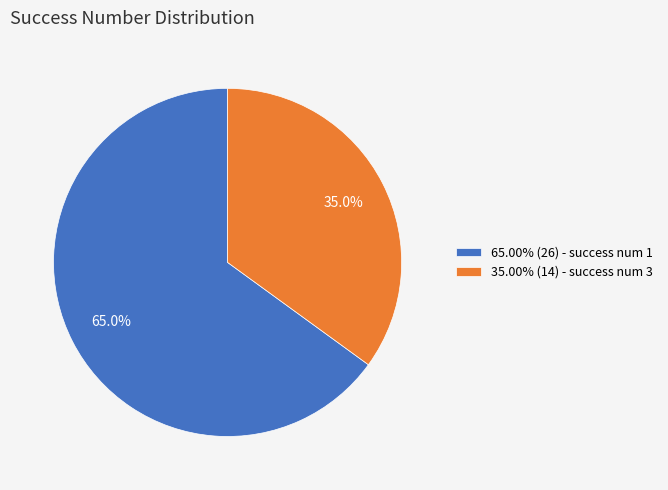

What is the ratio of the value at 65.00% (26) - success num 1 to the value at 35.00% (14) - success num 3?

1.9